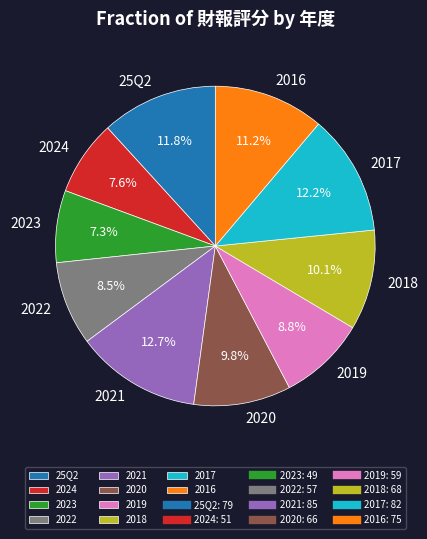

Combined, do 2017 and 2024 account for over 50%?

No